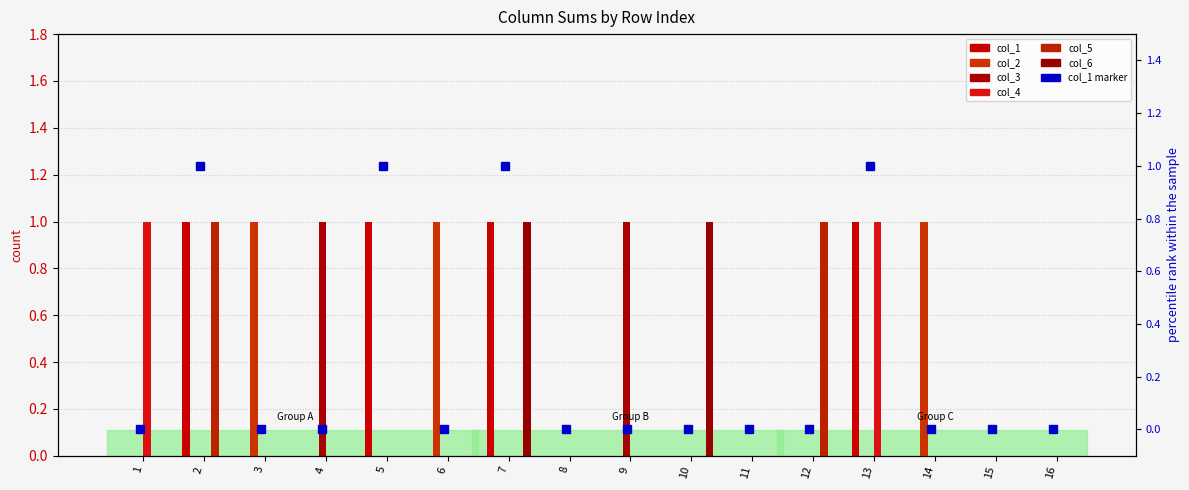

Which series has the largest range (max minus min)?

col_1